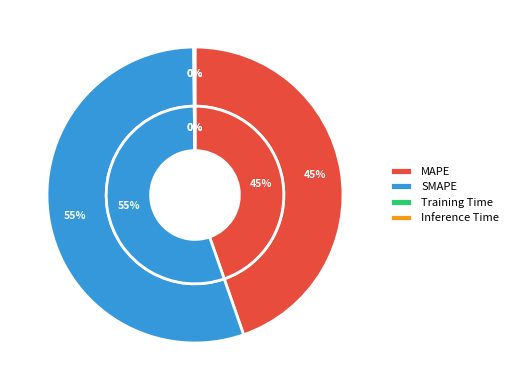

To the nearest percent, what percentage of the pie is MAPE?

45%